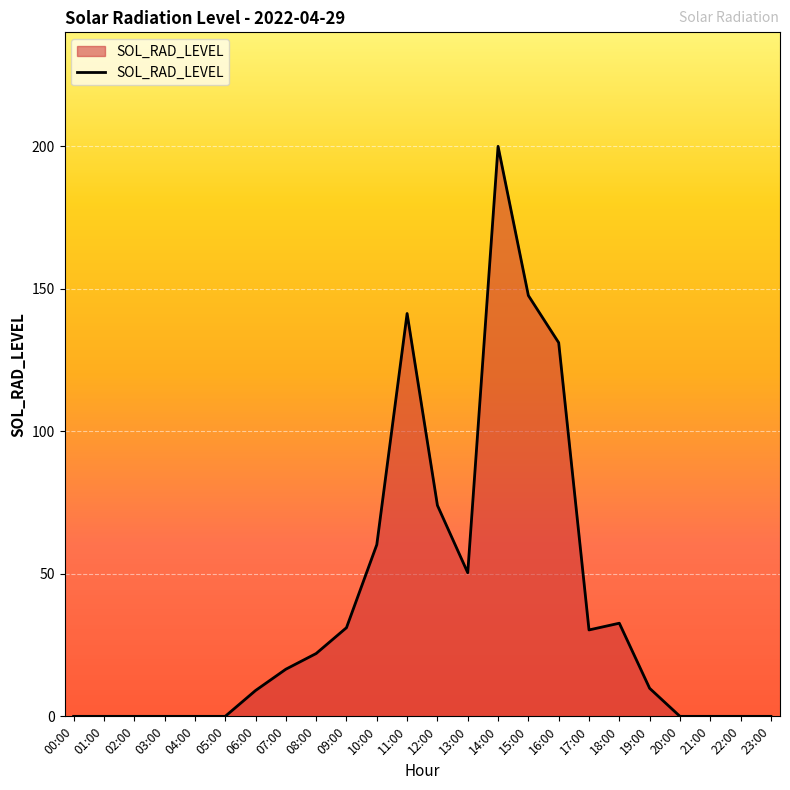

How many lines are shown in the chart?

1